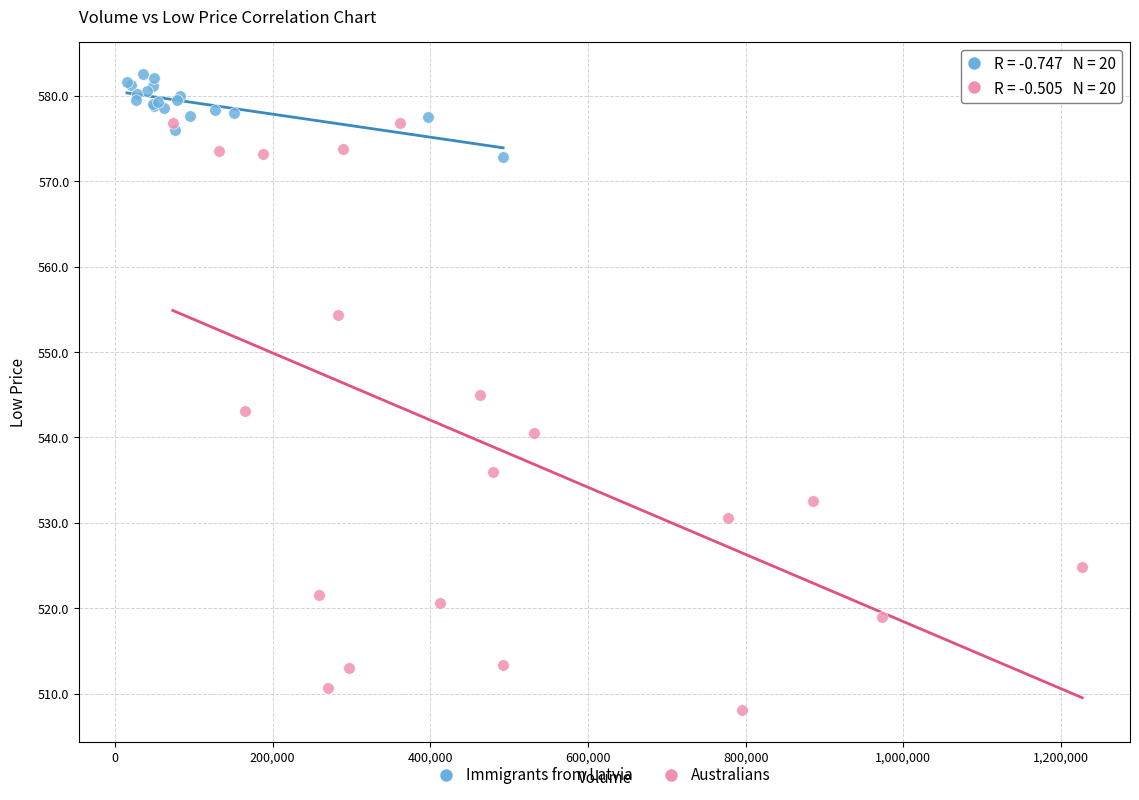

Which series reaches the minimum Y coordinate?

Australians